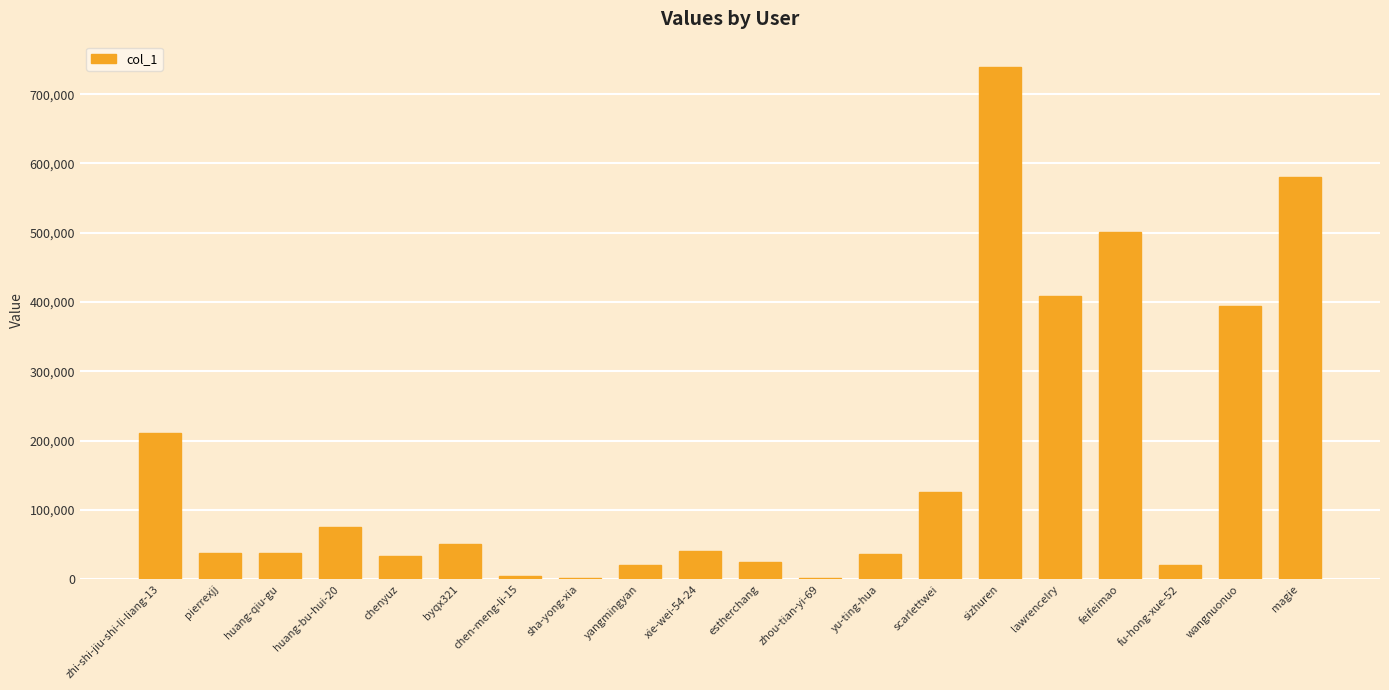

What is the sum of all values?

3346641